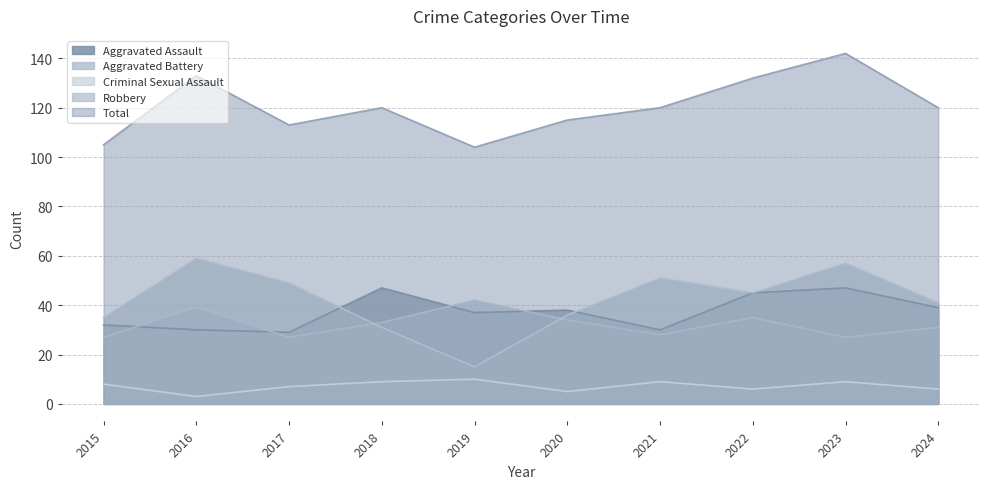

Reading left to right, transcribe all the data shown in this chart.

Aggravated Assault: 2015=32	2016=30	2017=29	2018=47	2019=37	2020=38	2021=30	2022=45	2023=47	2024=39
Aggravated Battery: 2015=27	2016=39	2017=27	2018=33	2019=42	2020=34	2021=28	2022=35	2023=27	2024=31
Criminal Sexual Assault: 2015=8	2016=3	2017=7	2018=9	2019=10	2020=5	2021=9	2022=6	2023=9	2024=6
Robbery: 2015=35	2016=59	2017=49	2018=31	2019=15	2020=36	2021=51	2022=45	2023=57	2024=41
Total: 2015=105	2016=133	2017=113	2018=120	2019=104	2020=115	2021=120	2022=132	2023=142	2024=120